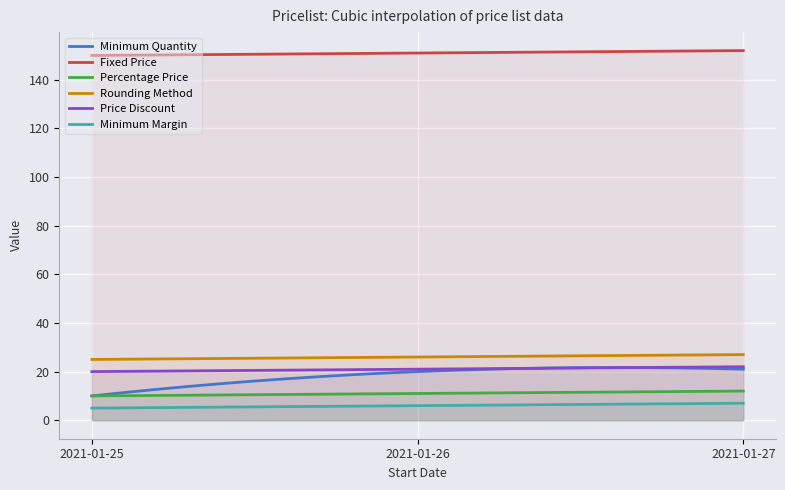

How many values in the Percentage Price series are below 11?

1